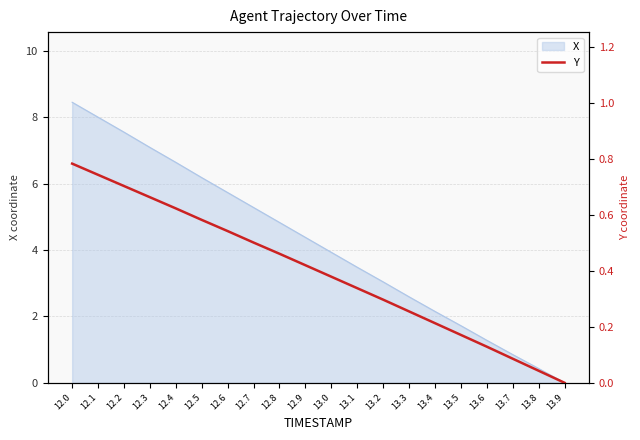

List the labels in order of value, smallest first.

13.9, 13.8, 13.7, 13.6, 13.5, 13.4, 13.3, 13.2, 13.1, 13.0, 12.9, 12.8, 12.7, 12.6, 12.5, 12.4, 12.3, 12.2, 12.1, 12.0